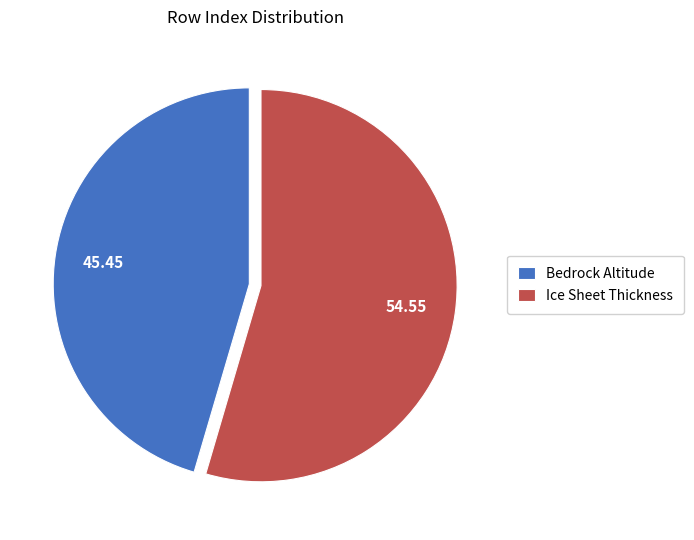

Is Ice Sheet Thickness the majority of the pie?

Yes